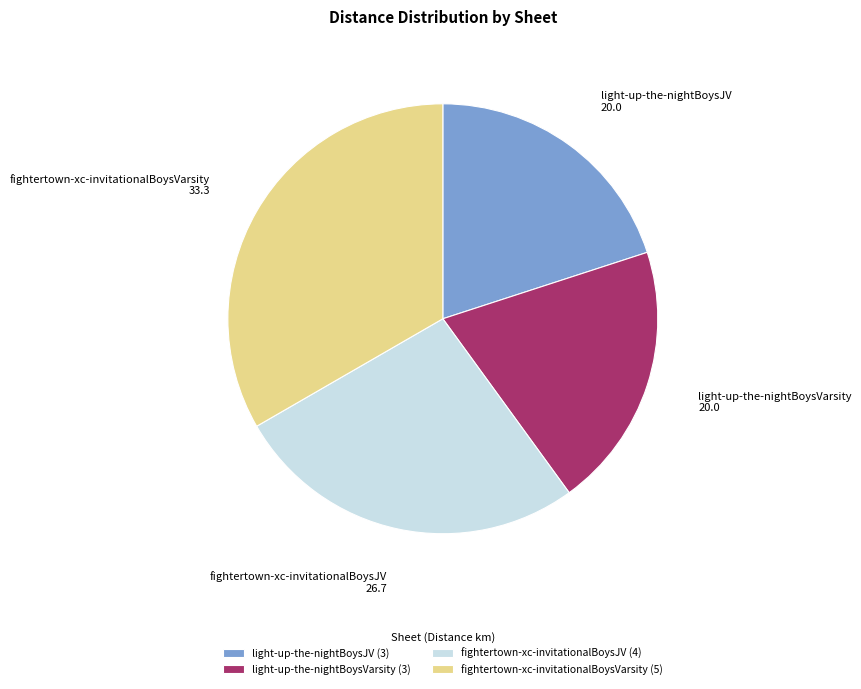

Does fightertown-xc-invitationalBoysJV account for over 50% of the chart?

No